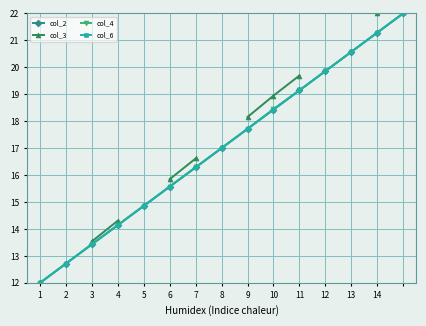

What are all the series names shown in the legend?

col_2, col_3, col_4, col_6